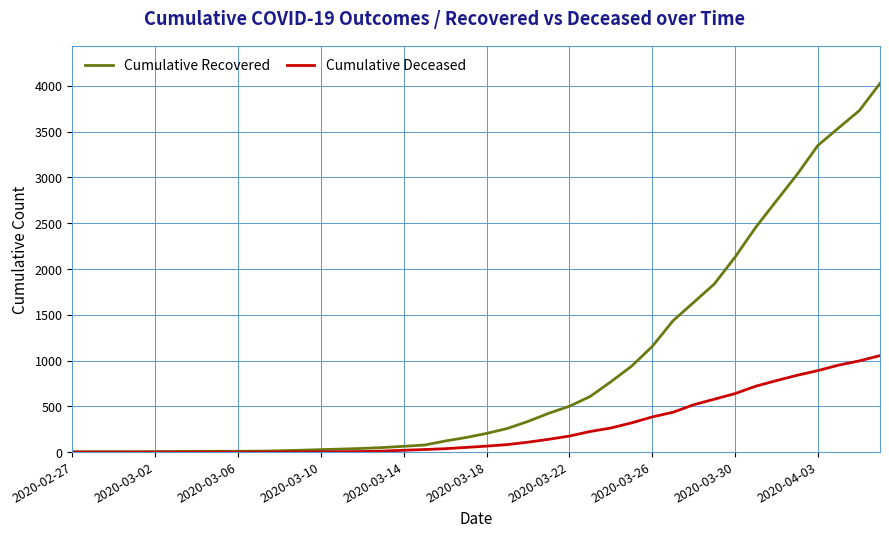

What is the maximum value shown in the chart?

4028